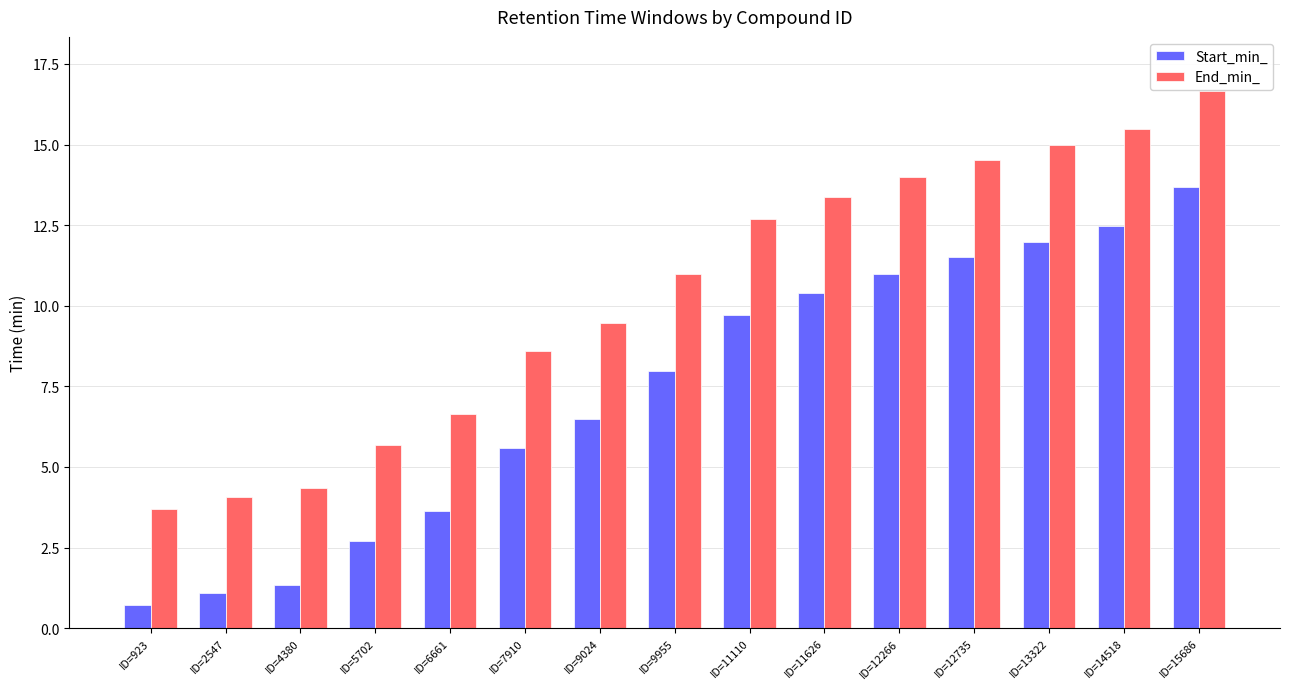

List the series in order of their overall mean, highest first.

End_min_, Start_min_